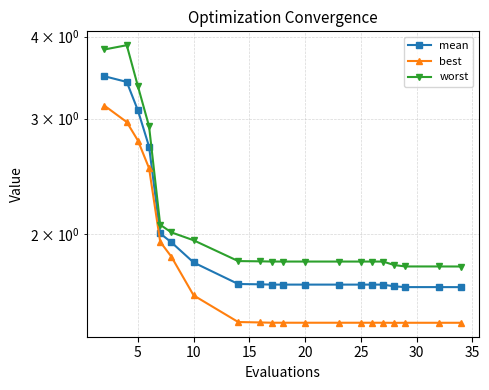

What is the minimum value for mean?

1.7